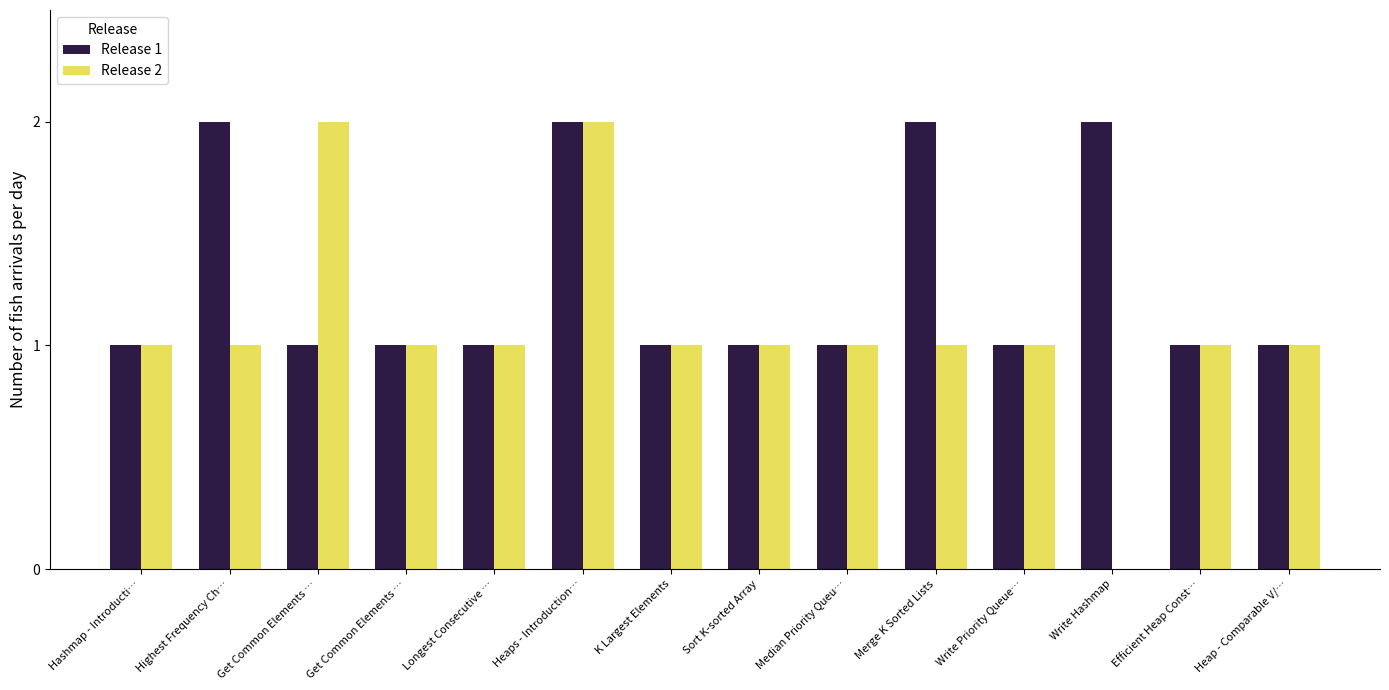

How many categories are shown in the chart?

14